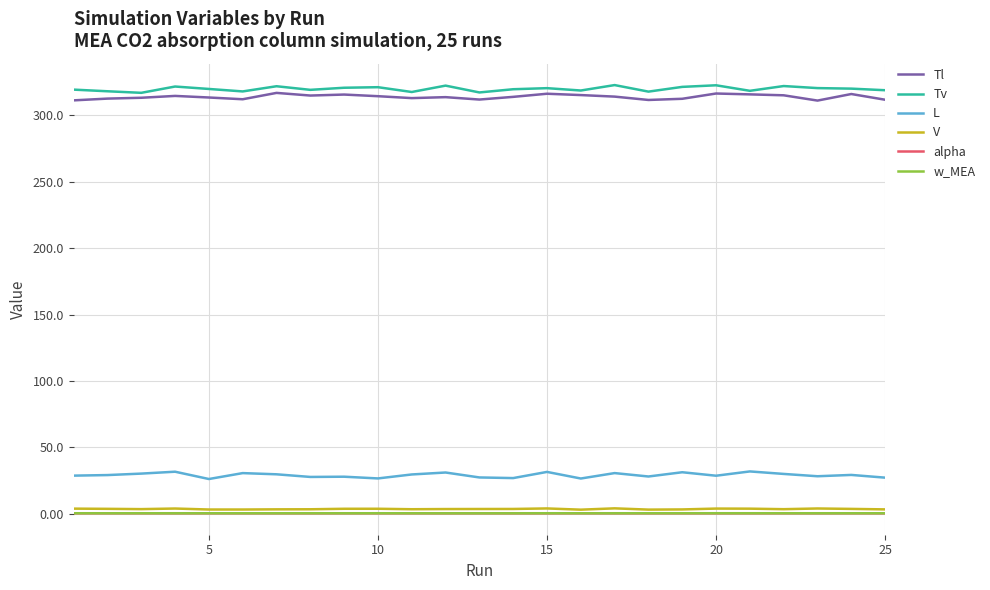

What is the average value of the alpha series?

0.3